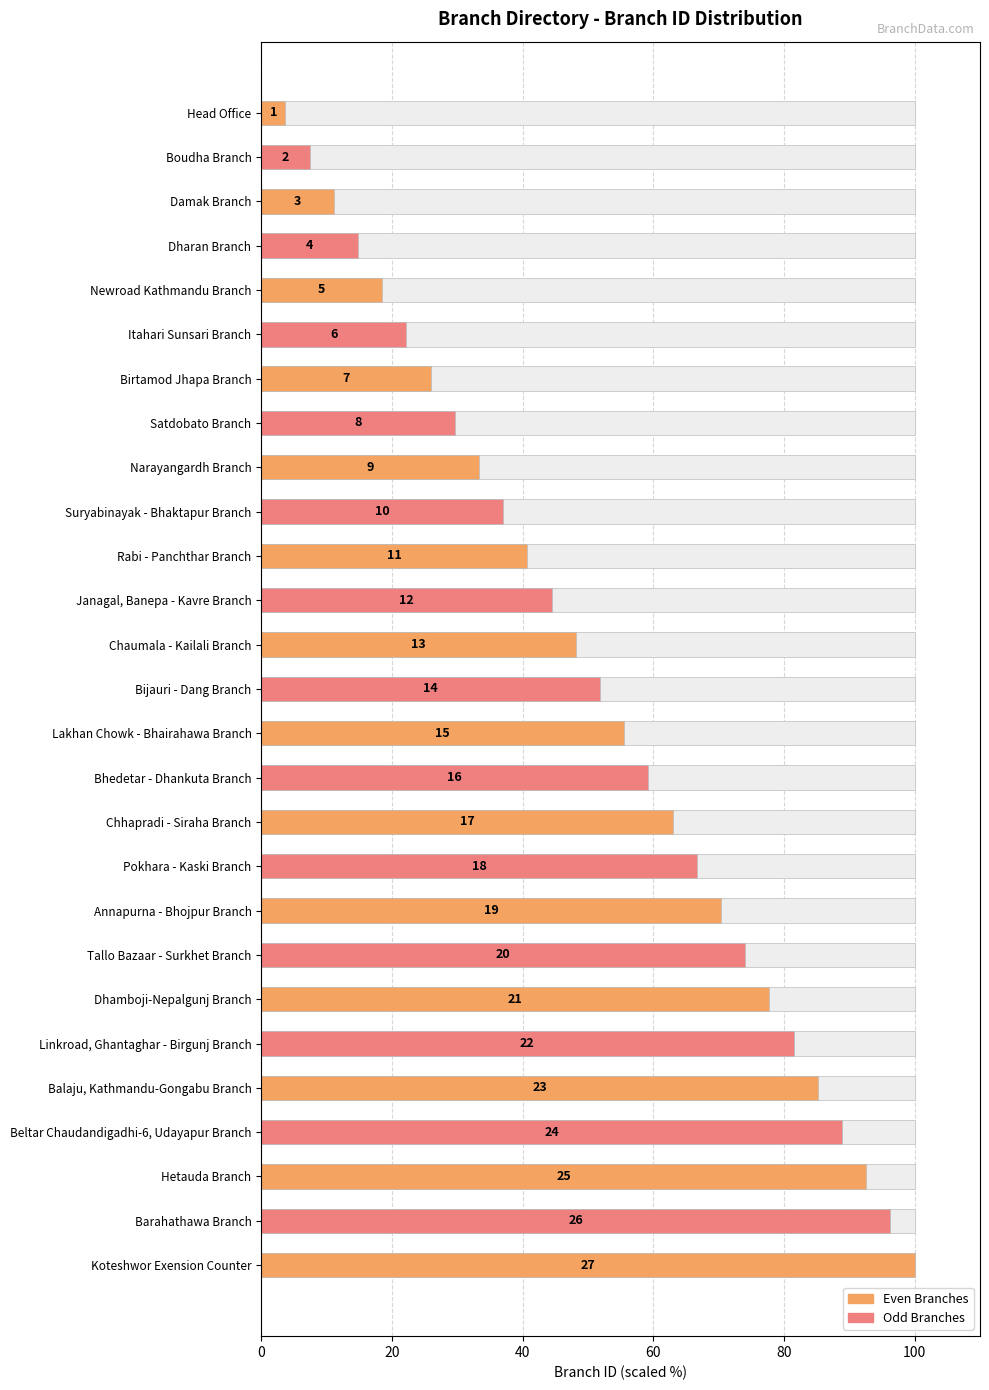

What is the ratio of the value at 10 to the value at 40?

3.7